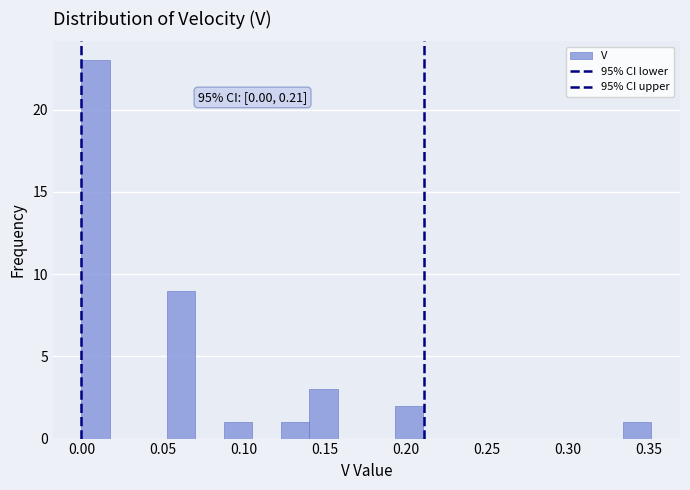

Around what value on the x-axis is the tallest bar? Give the approximate position of its centre, as read against the axis.

0.010